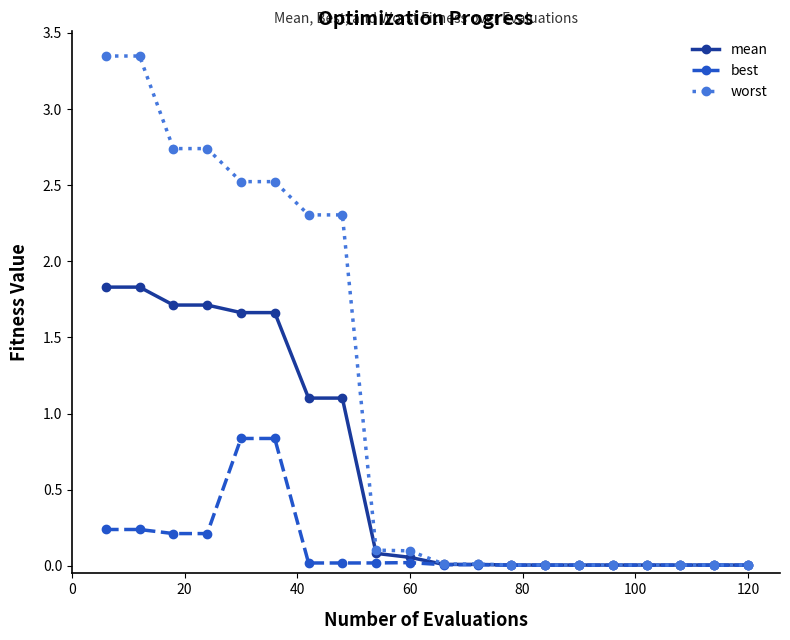

Which series has the largest total across all categories?

worst